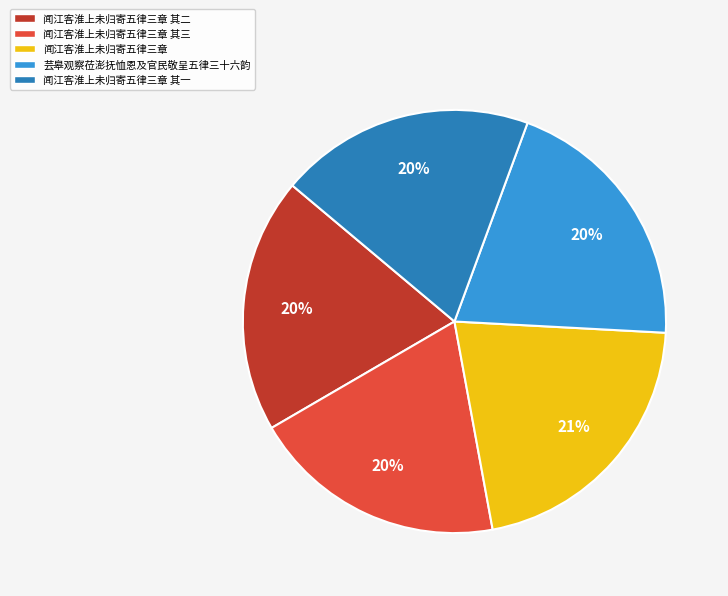

Count the number of slices in the pie.

5